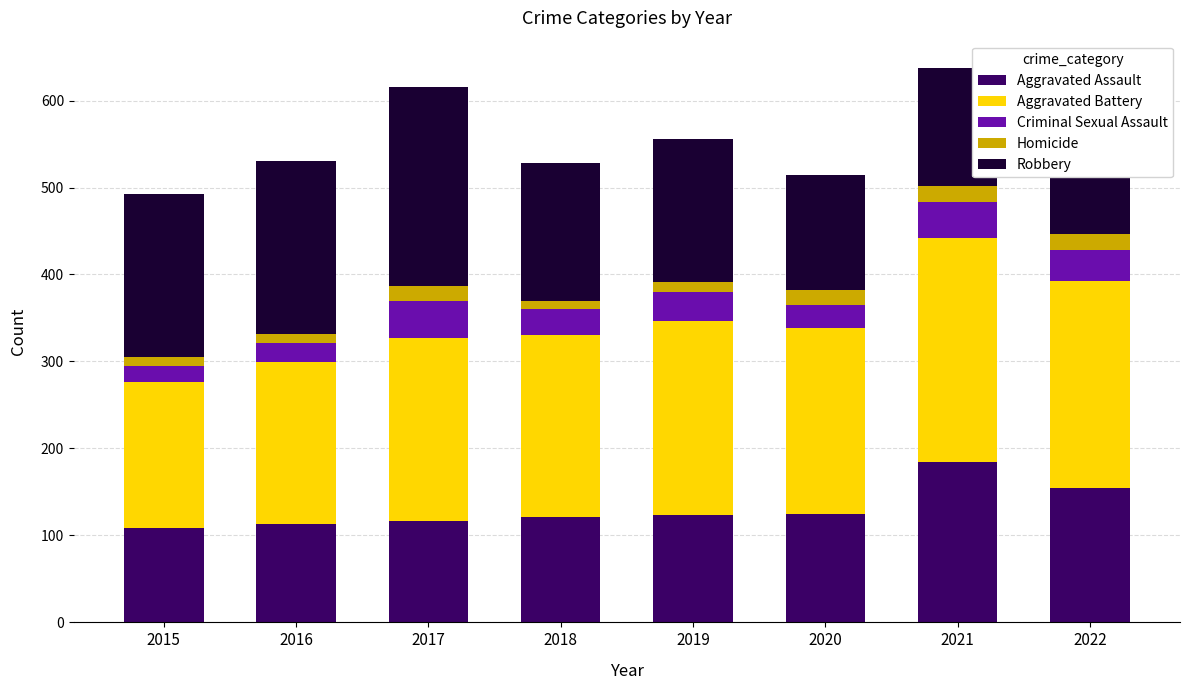

What is the total value across all series at 2015?

492